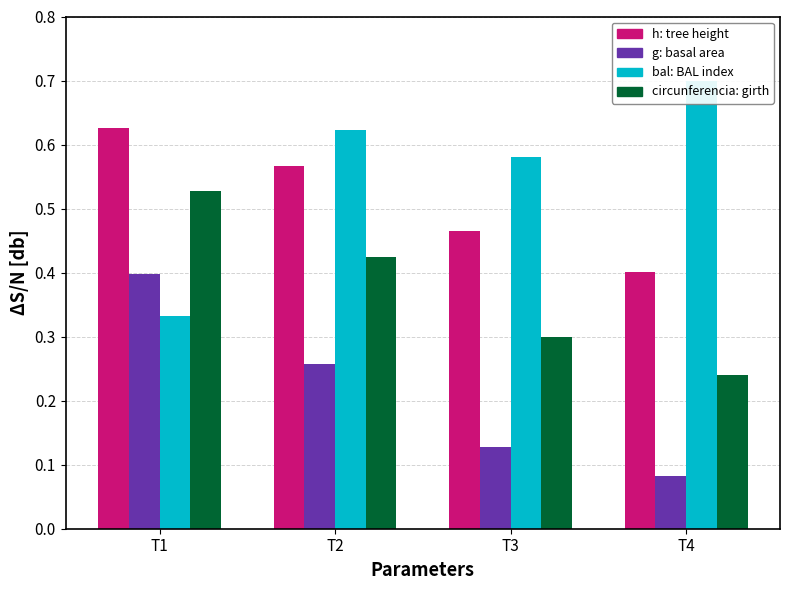

Which has a higher value, T1 or T3?

T1